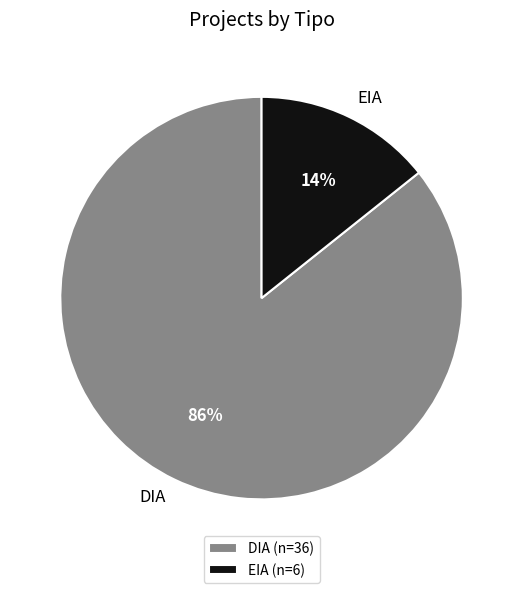

Is there any slice that represents more than half of the pie?

Yes